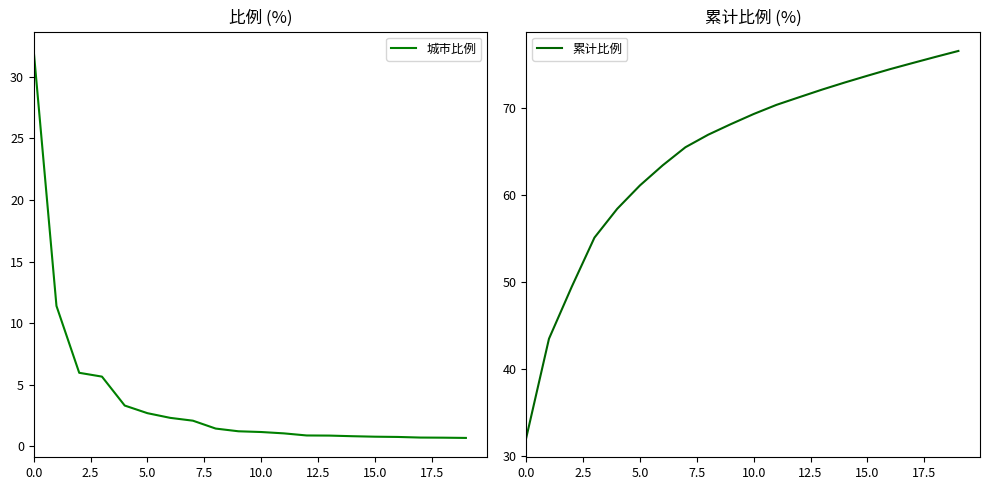

What is the label of the 2nd point from the right?

18